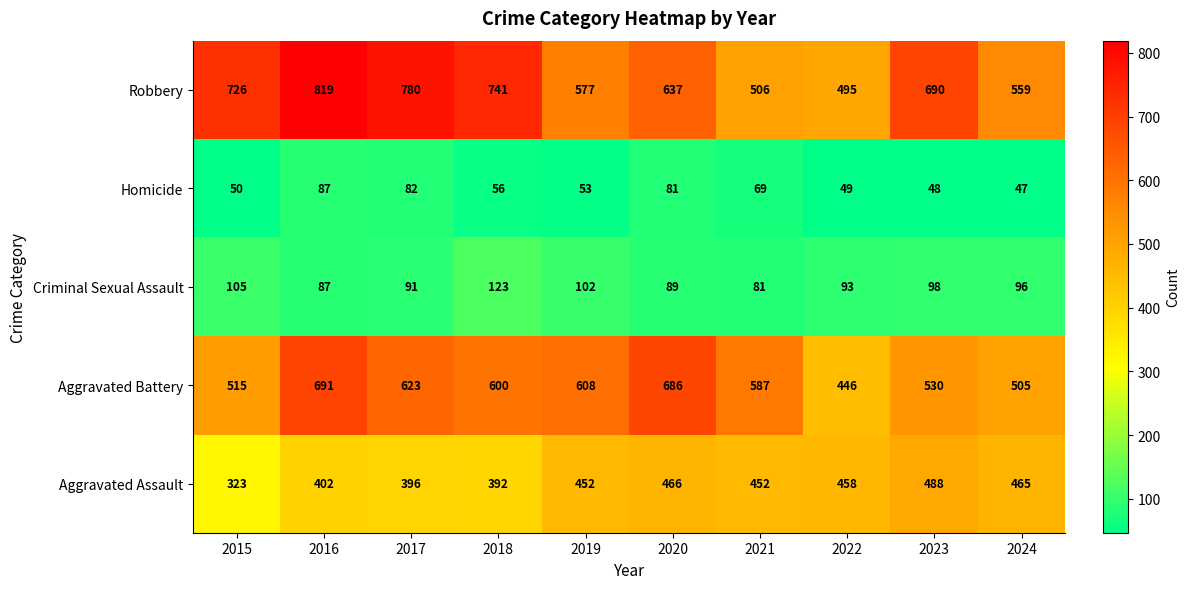

Rank the series by their maximum value, from highest to lowest.

Robbery, Aggravated Battery, Aggravated Assault, Criminal Sexual Assault, Homicide